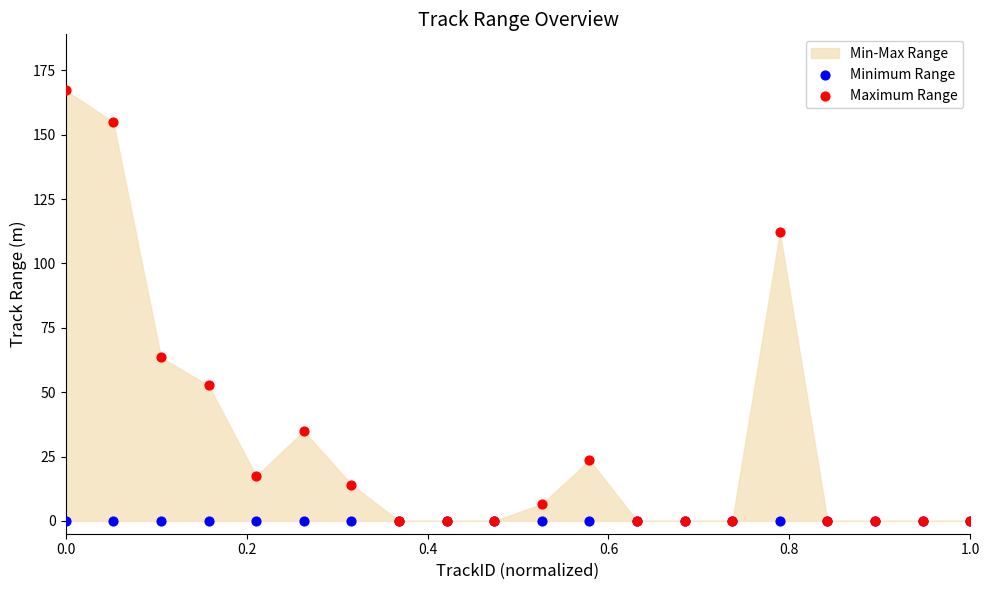

Across all series, what Y value is closest to 83?

63.5